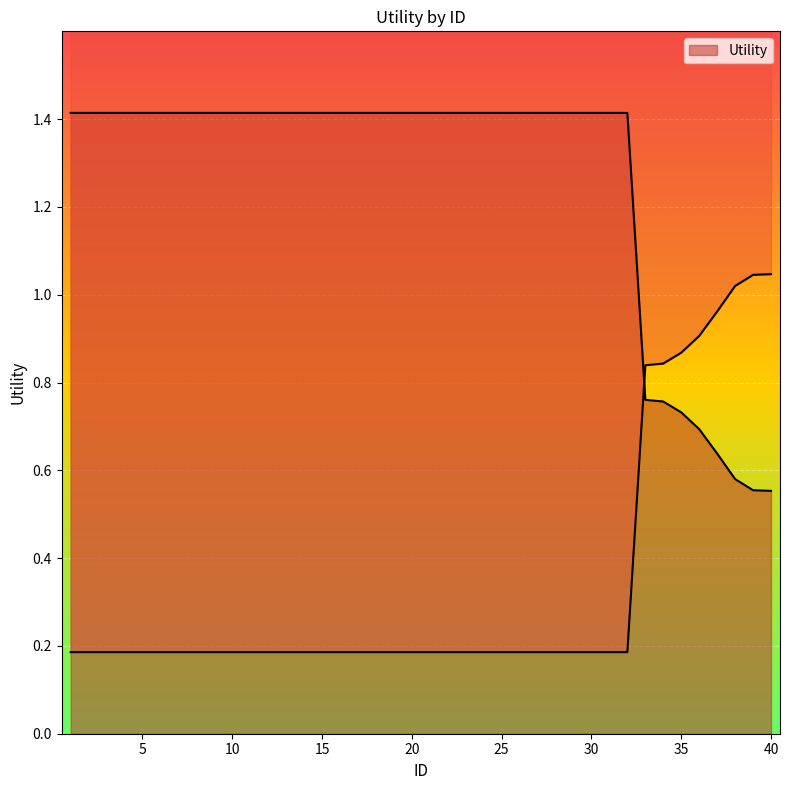

What is the sum of all values?

50.5